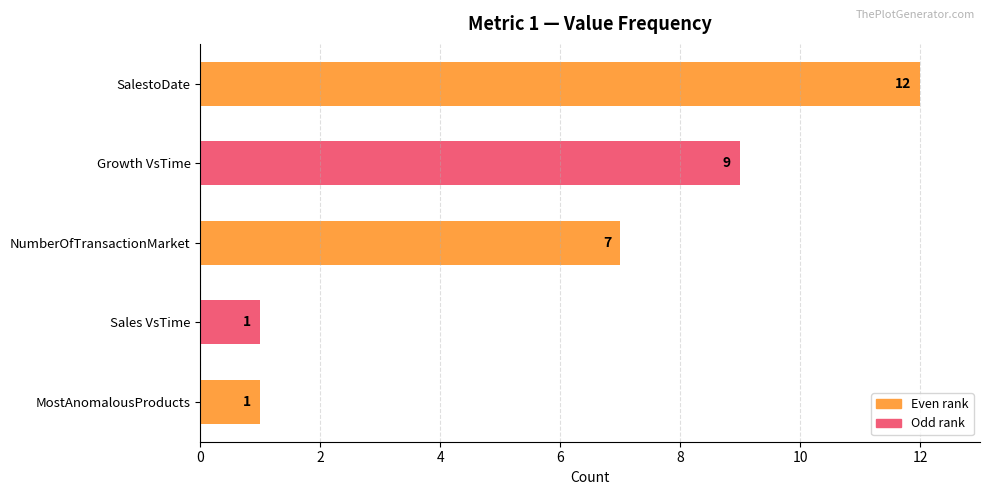

Reading bottom to top, list all the values displayed in this chart.

1	1	7	9	12